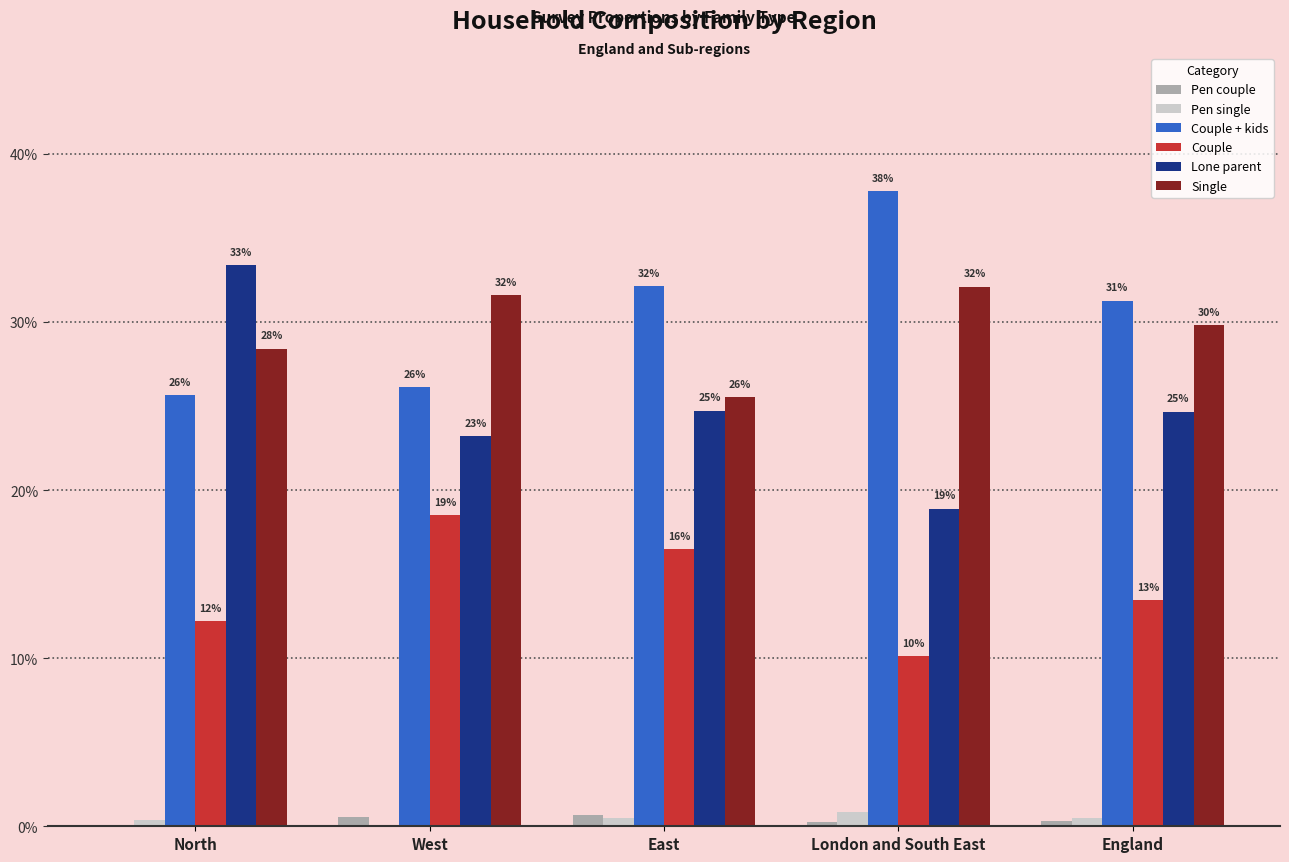

The value of Single at London and South East is 0.5. True or false?

False